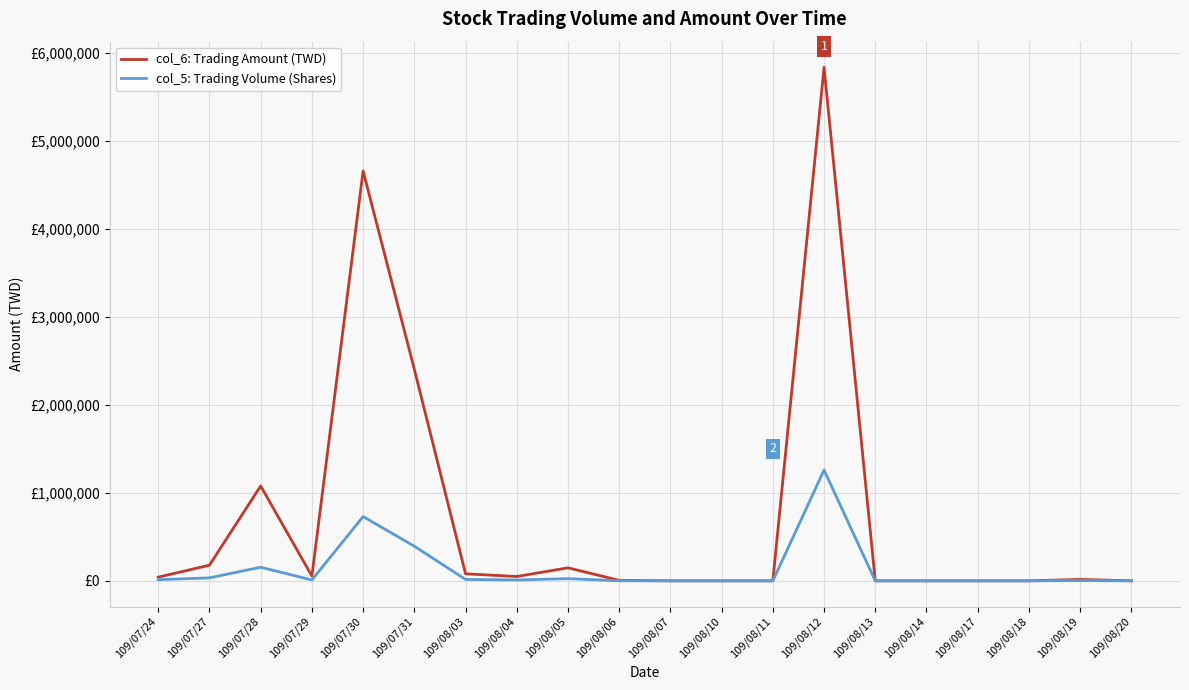

In col_5: Trading Volume (Shares), how many points are higher than both neighbors (excluding endpoints)?

5